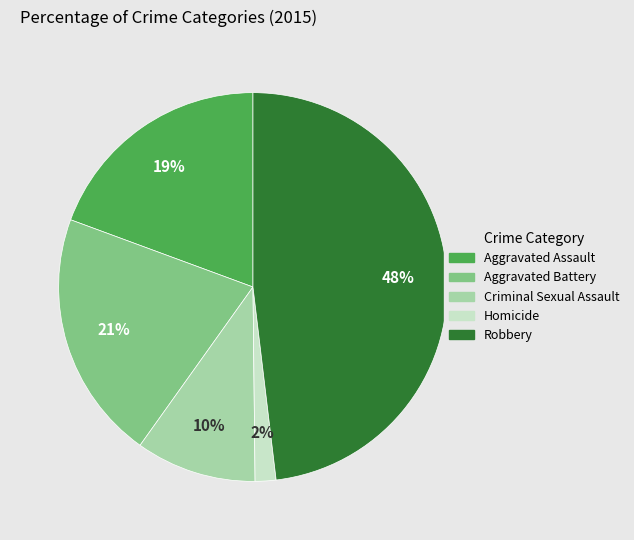

Rank the categories by value from lowest to highest.

Homicide, Criminal Sexual Assault, Aggravated Assault, Aggravated Battery, Robbery